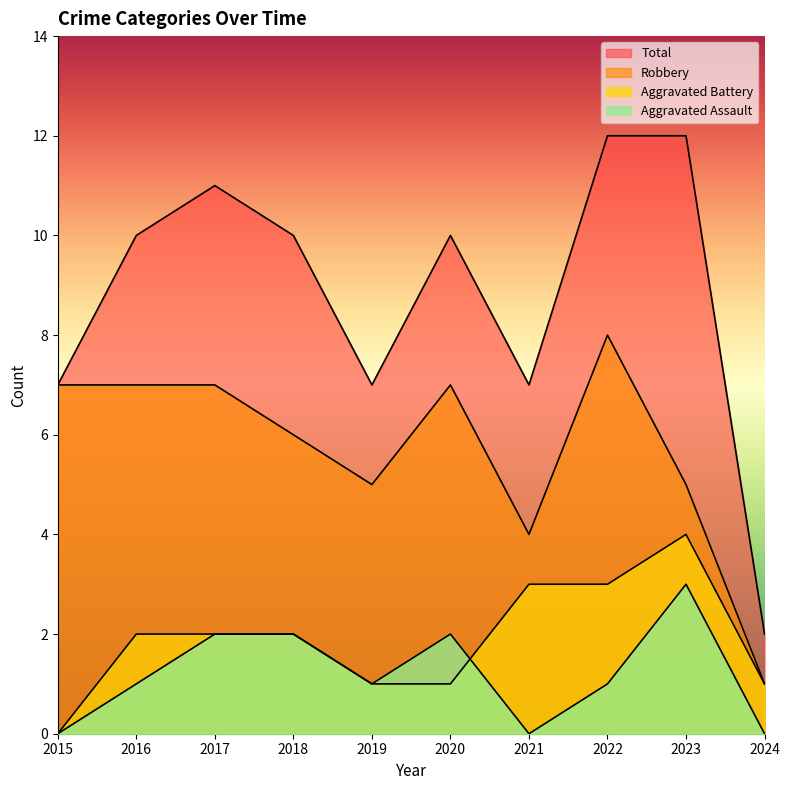

How many series are shown in this chart?

4